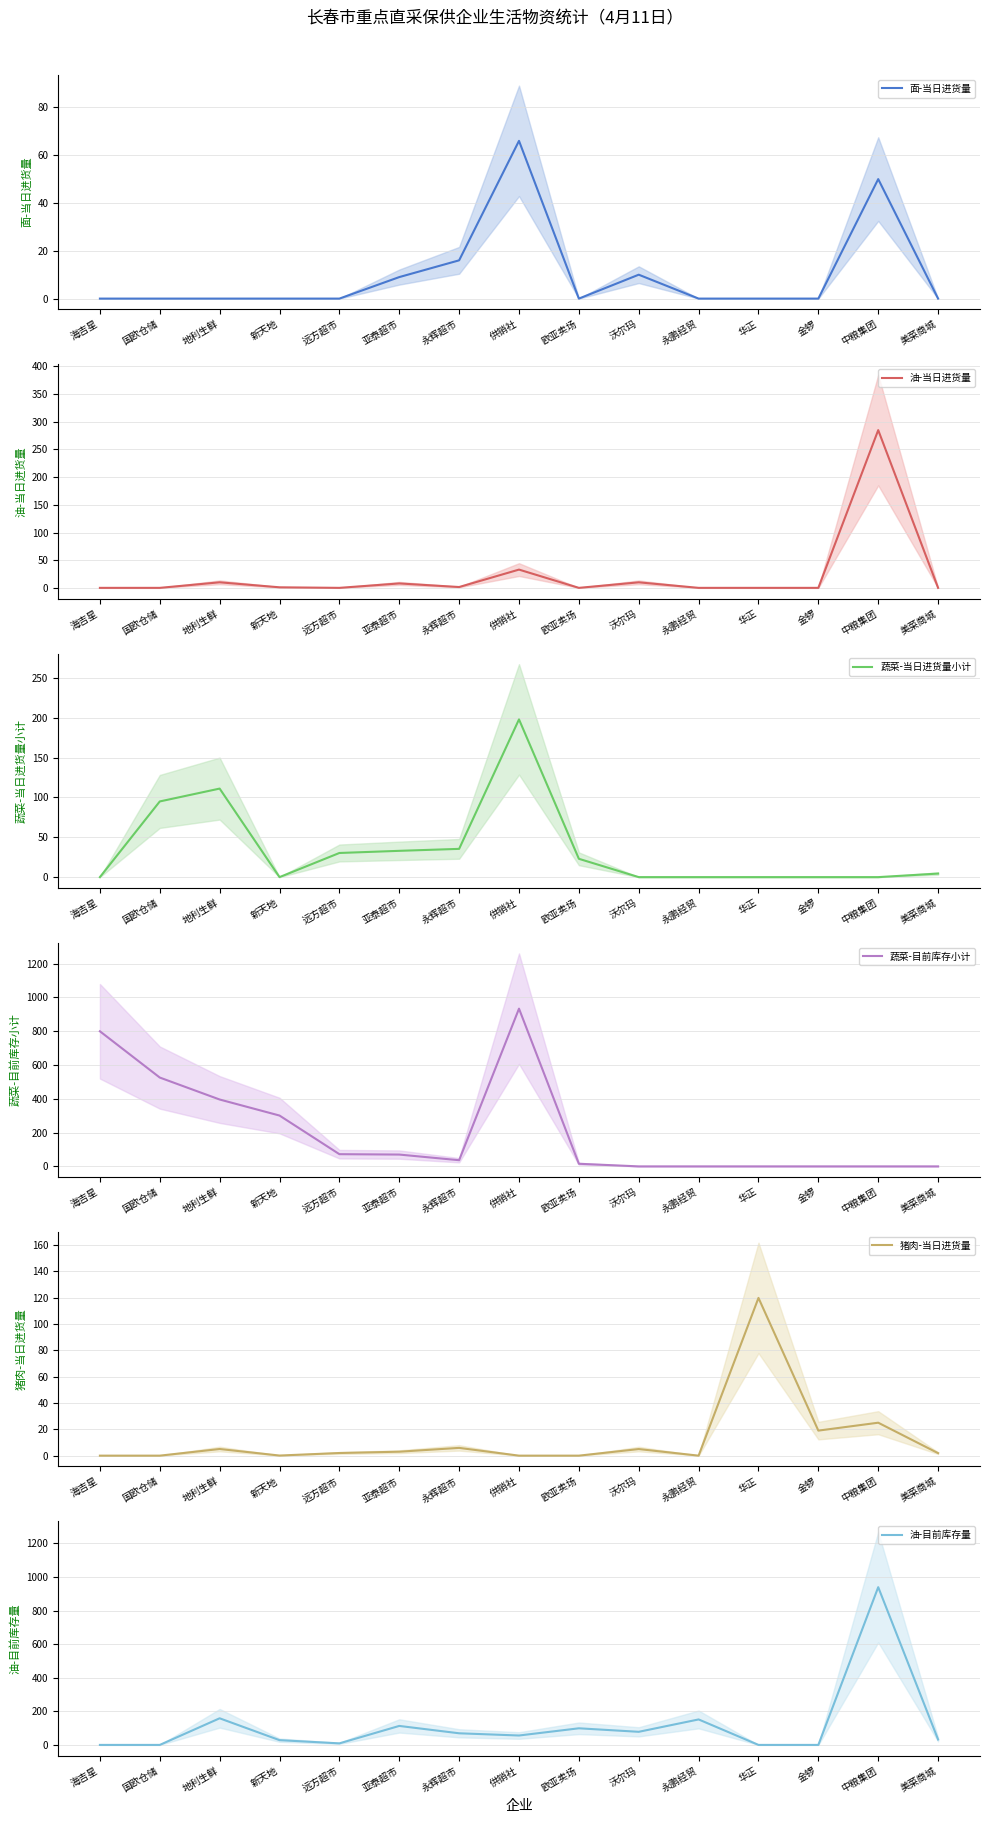

Rank the categories by 面-当日进货量 value from lowest to highest.

海吉星, 国欧仓储, 地利生鲜, 新天地, 远方超市, 欧亚卖场, 永鹏经贸, 华正, 金锣, 美菜商城, 亚泰超市, 沃尔玛, 永辉超市, 中粮集团, 供销社